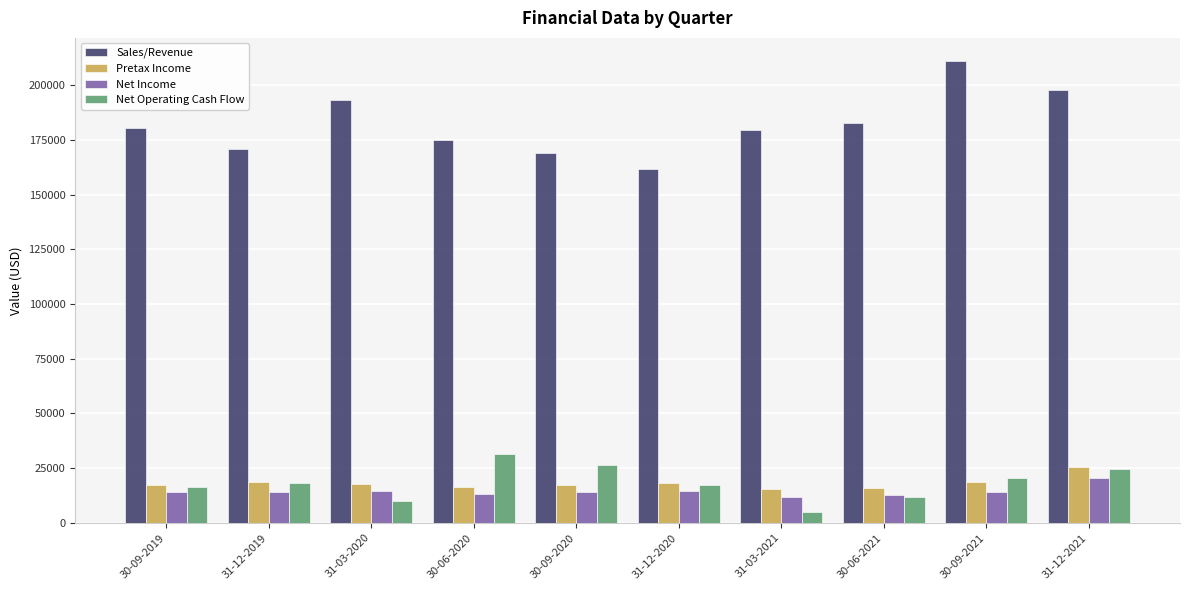

What is the lowest value of the Sales/Revenue series?

161577.1